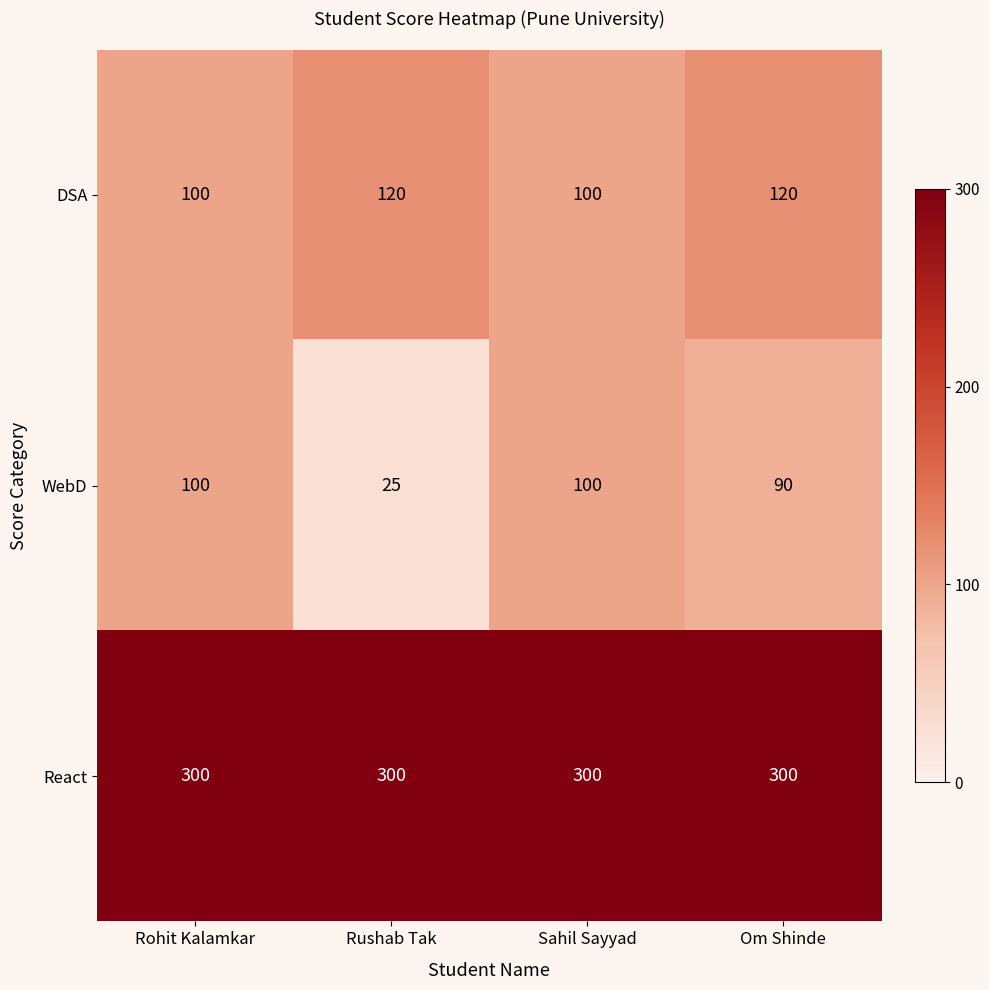

At which category does the chart reach its minimum across all series?

Rushab Tak